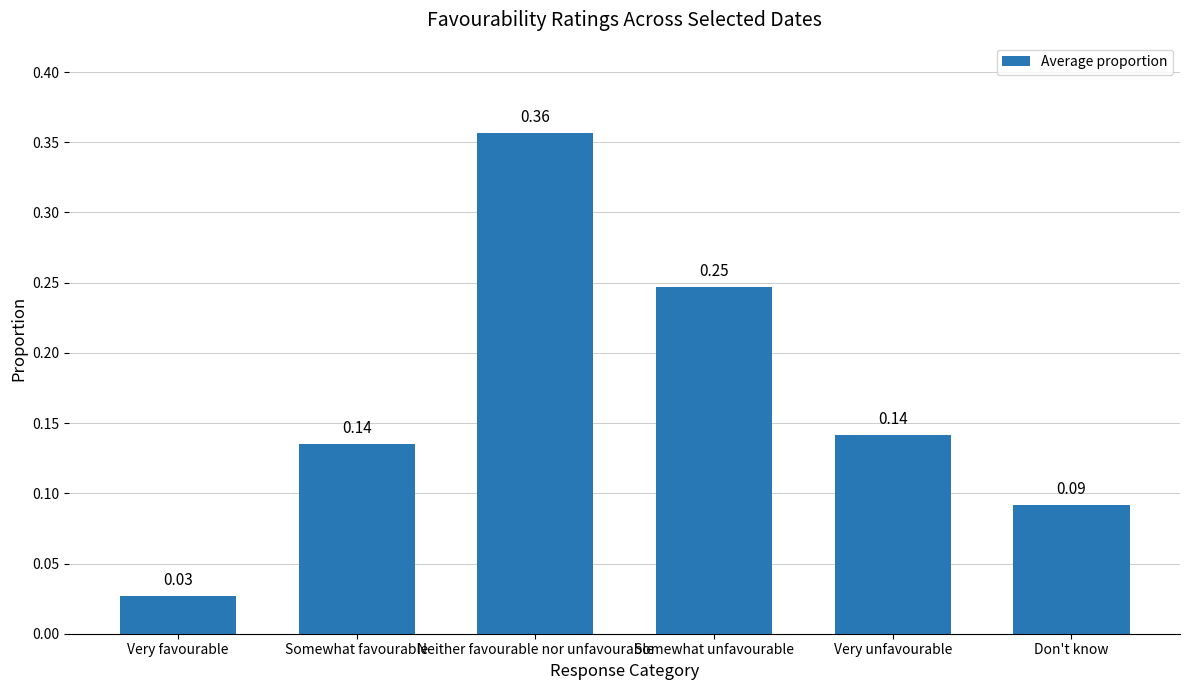

Which has a higher value, Very favourable or Very unfavourable?

Very unfavourable